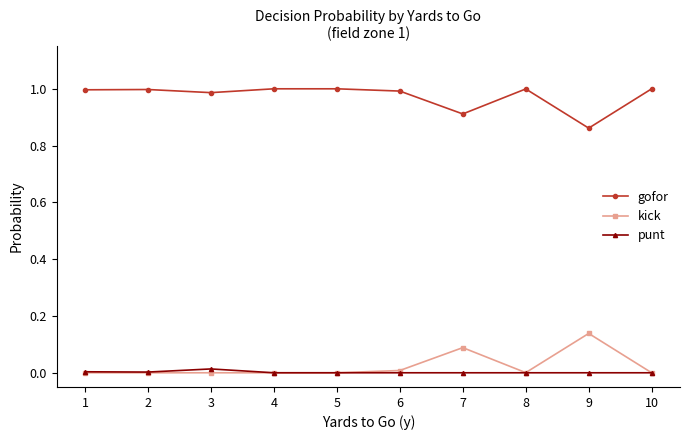

Does the chart display data point markers on the line(s)?

Yes